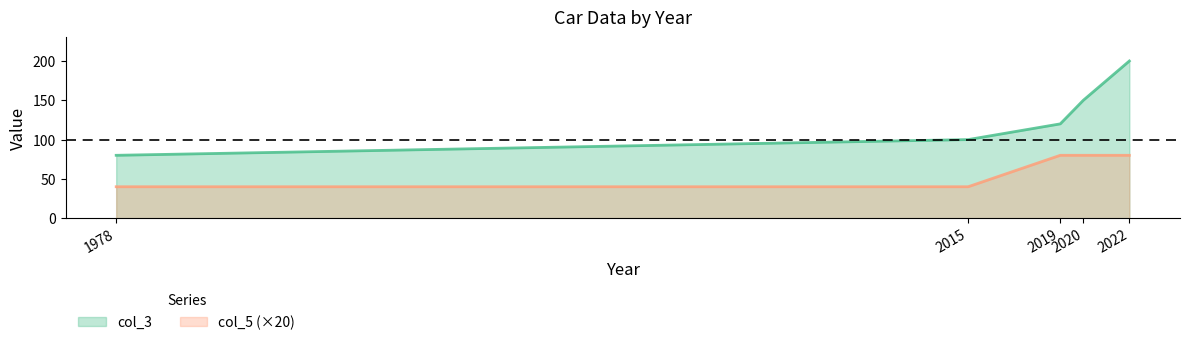

True or false: col_5 and col_3 cross at least once.

False